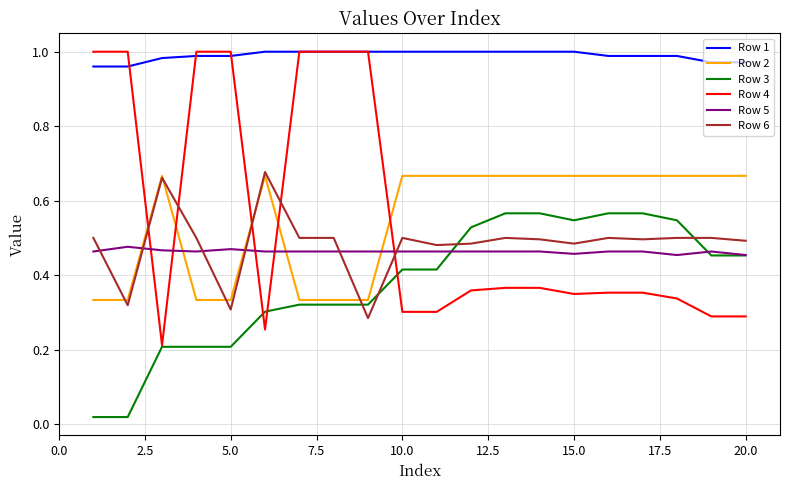

Which series has the largest total across all categories?

Row 1